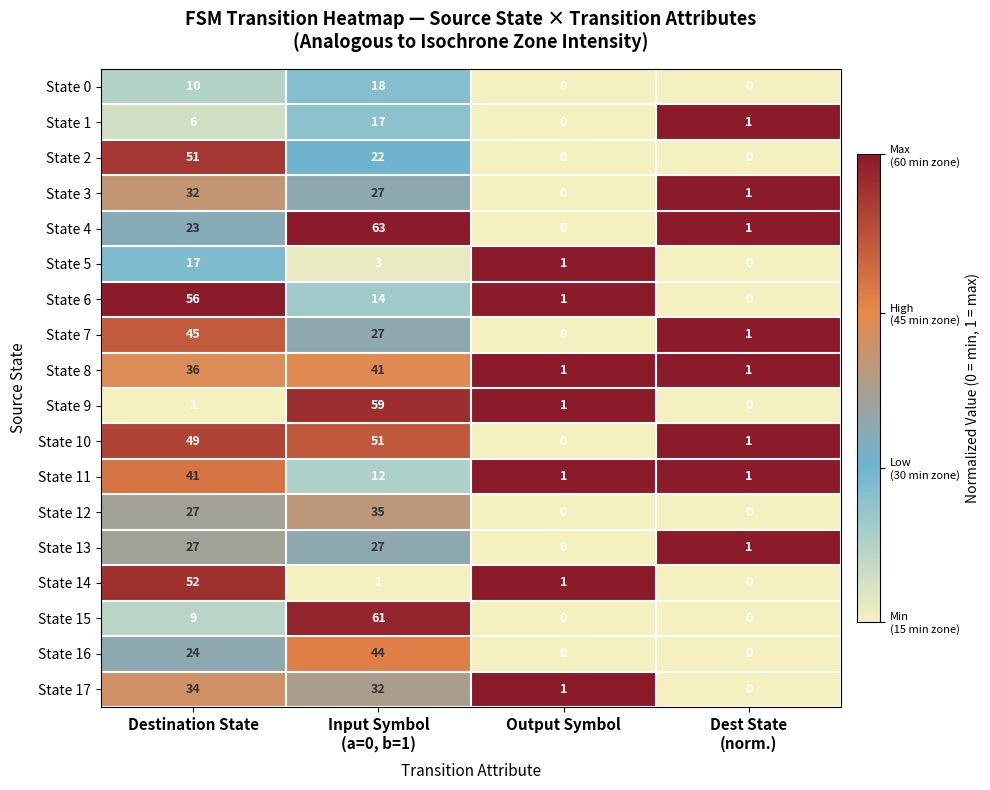

Which series has the largest range (max minus min)?

State 4